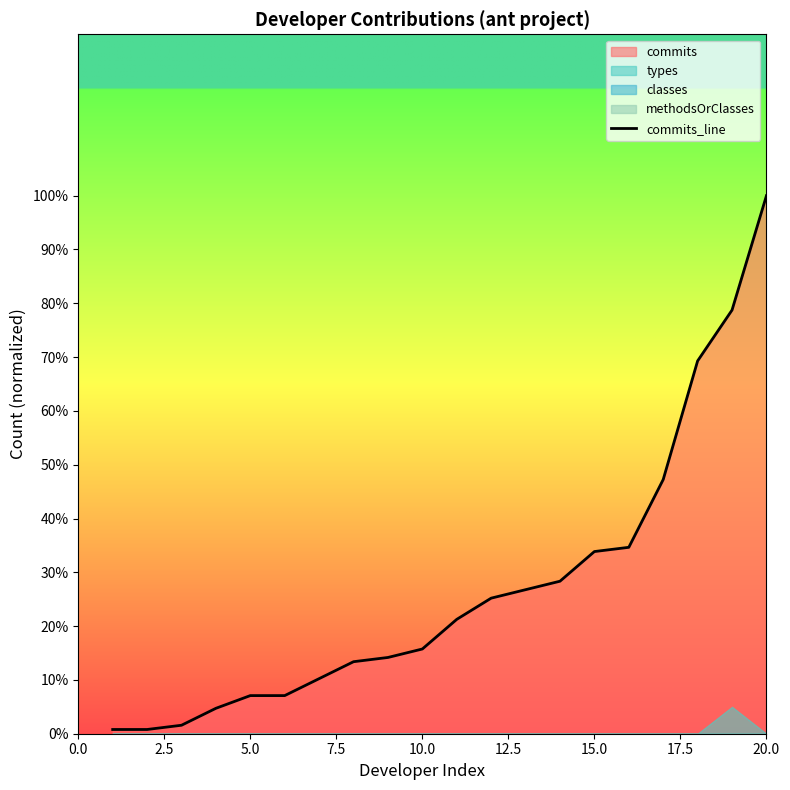

What is the highest value of the commits_line series?

100.0